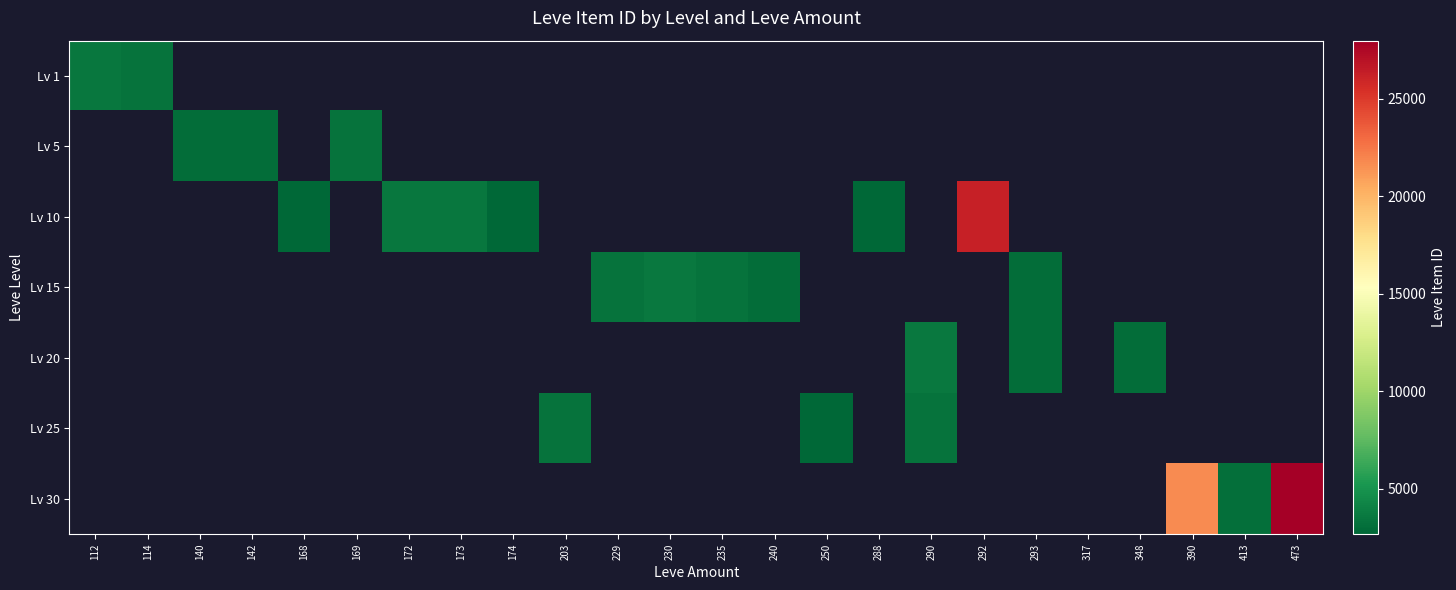

Is the value of Lv 30 at 169 greater than the value of Lv 5 at 142?

No